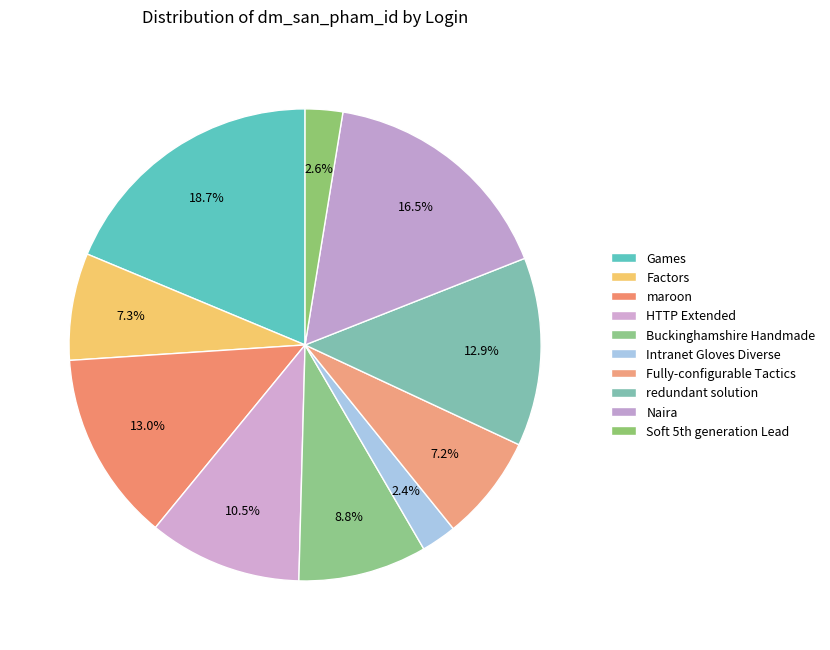

Is it true that Buckinghamshire Handmade is 9% of the pie?

True